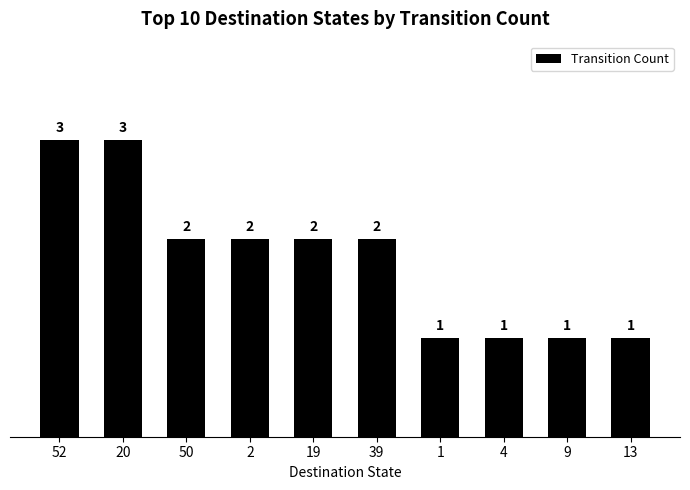

How many values are below 2?

4